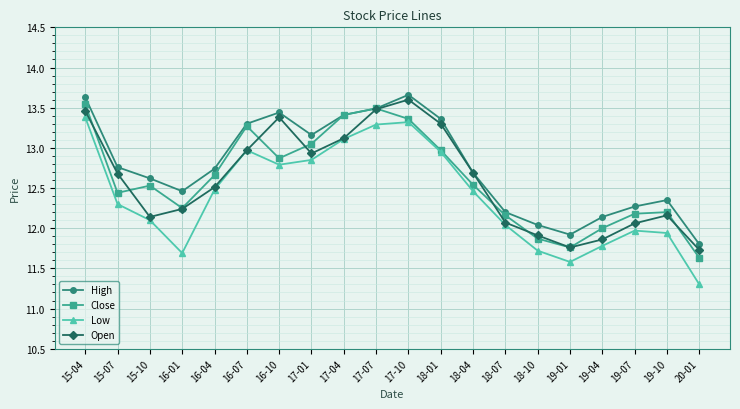

What is the maximum value shown in the chart?

13.7